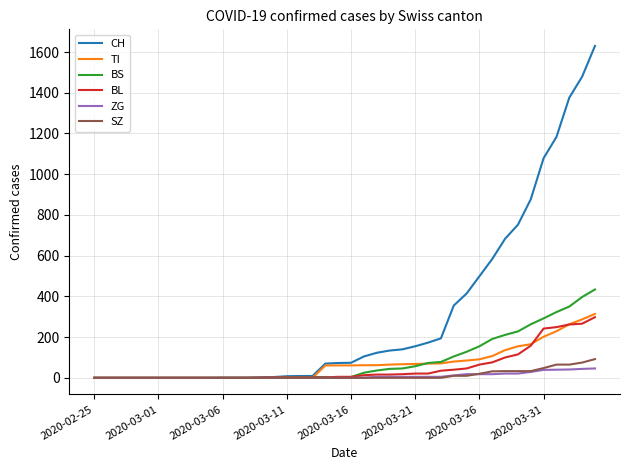

Which series has the widest spread of values?

CH